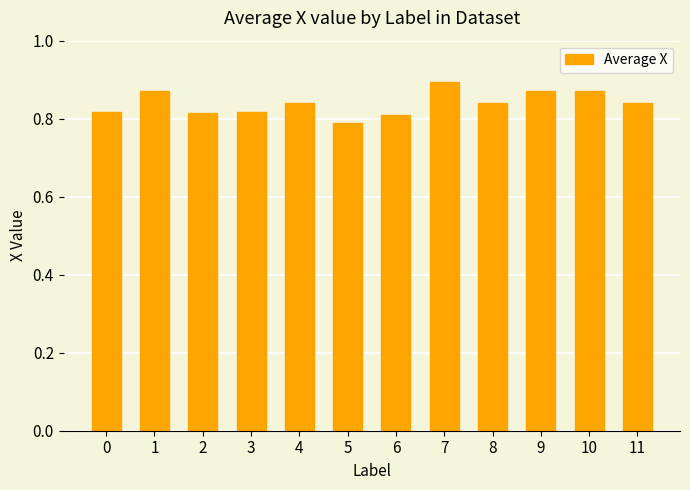

Which label corresponds to the largest value in the chart?

7